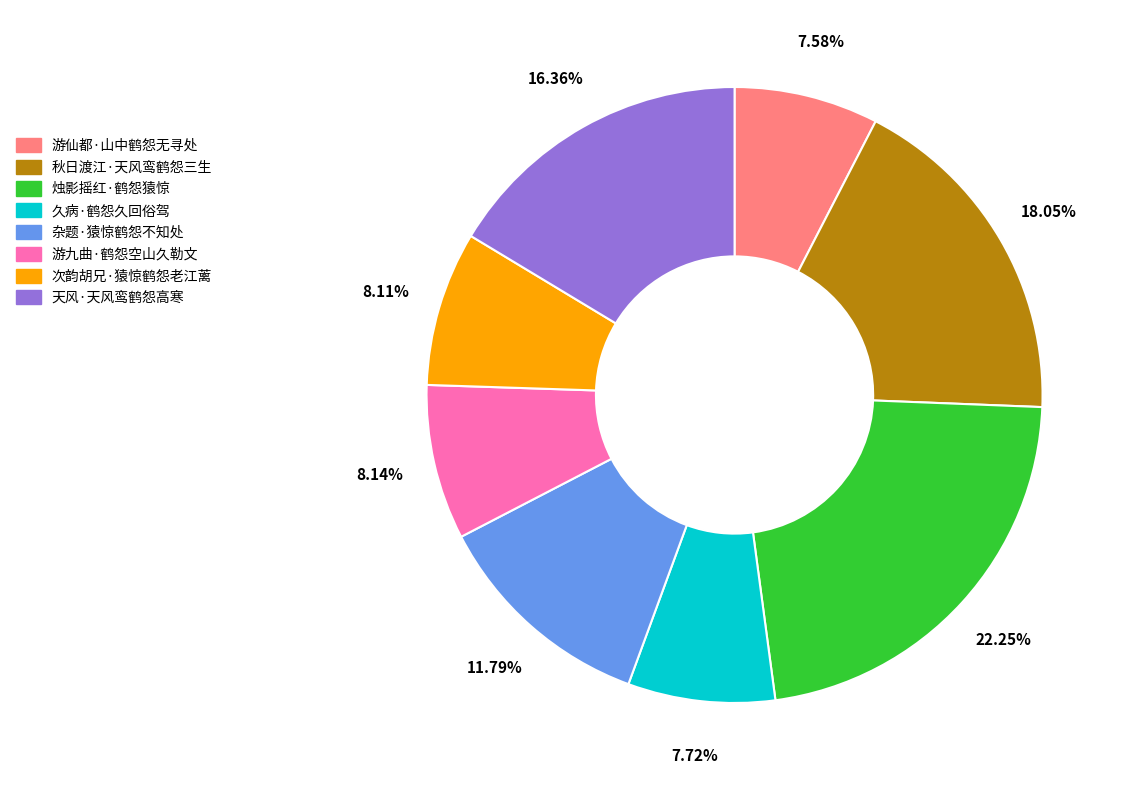

How much of the chart is everything except 秋日渡江·天风鸾鹤怨三生?

82.0%